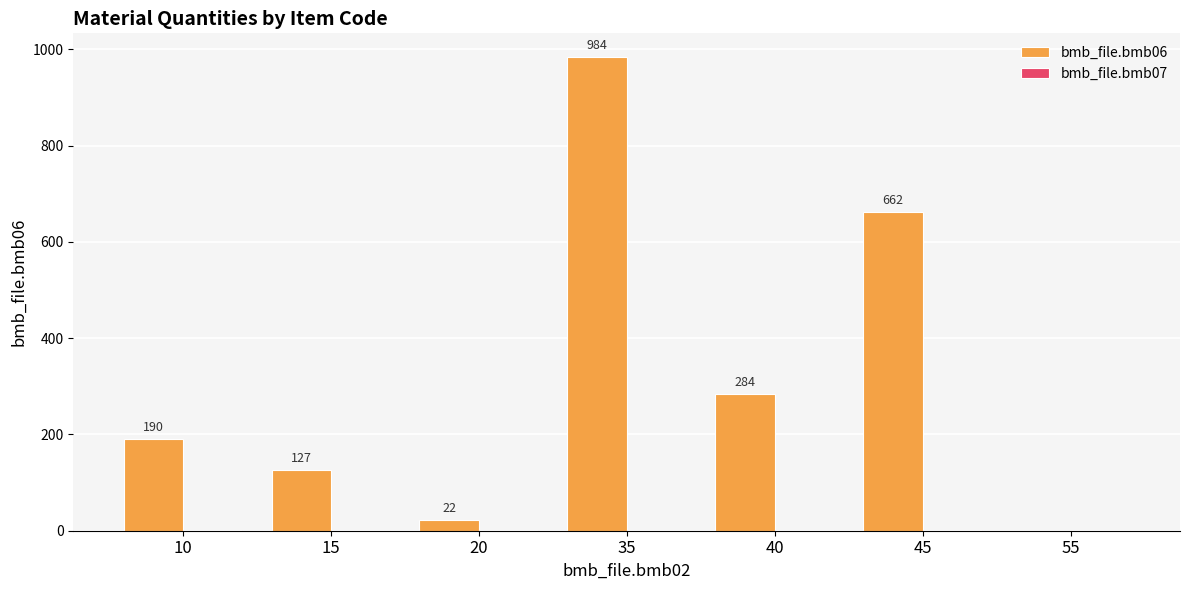

Which label corresponds to the largest value in the chart?

35